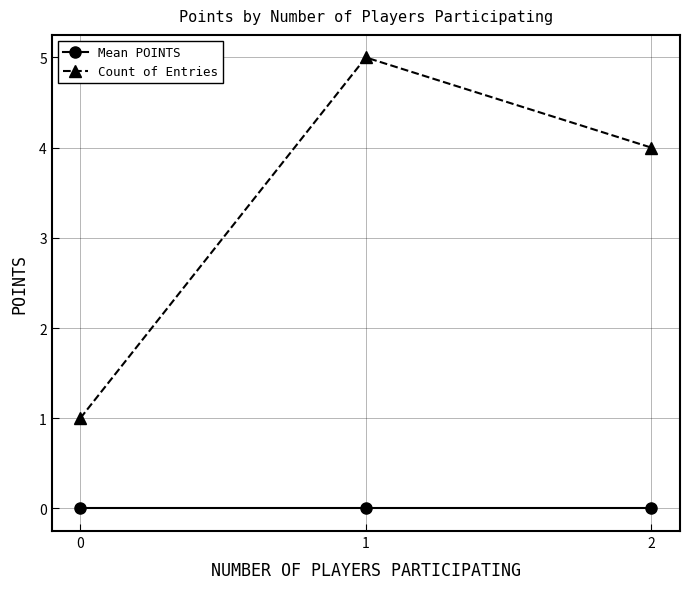

At 0, list the series in order from smallest to largest.

Mean POINTS, Count of Entries